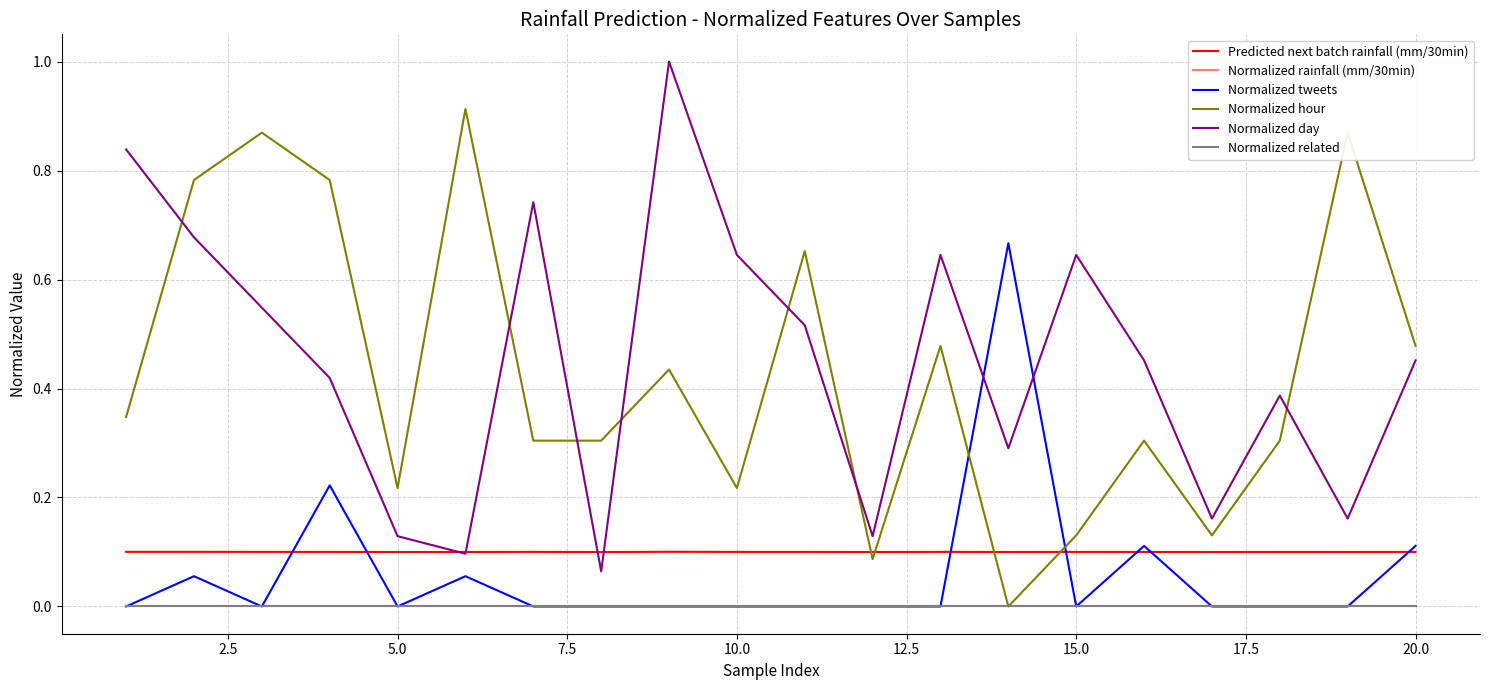

Does the chart display data point markers on the line(s)?

No